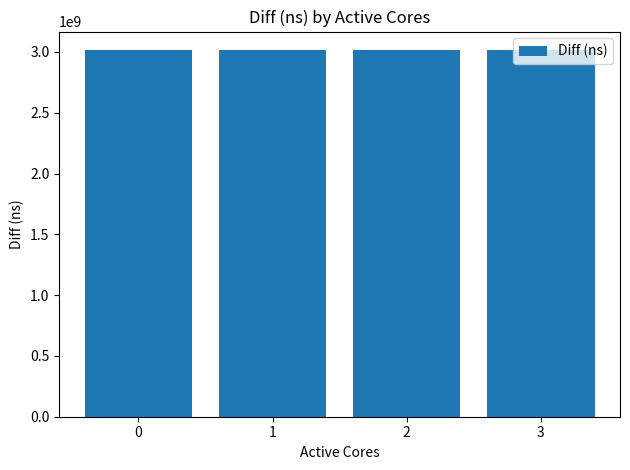

Are the bars grouped side by side (vs. stacked)?

No